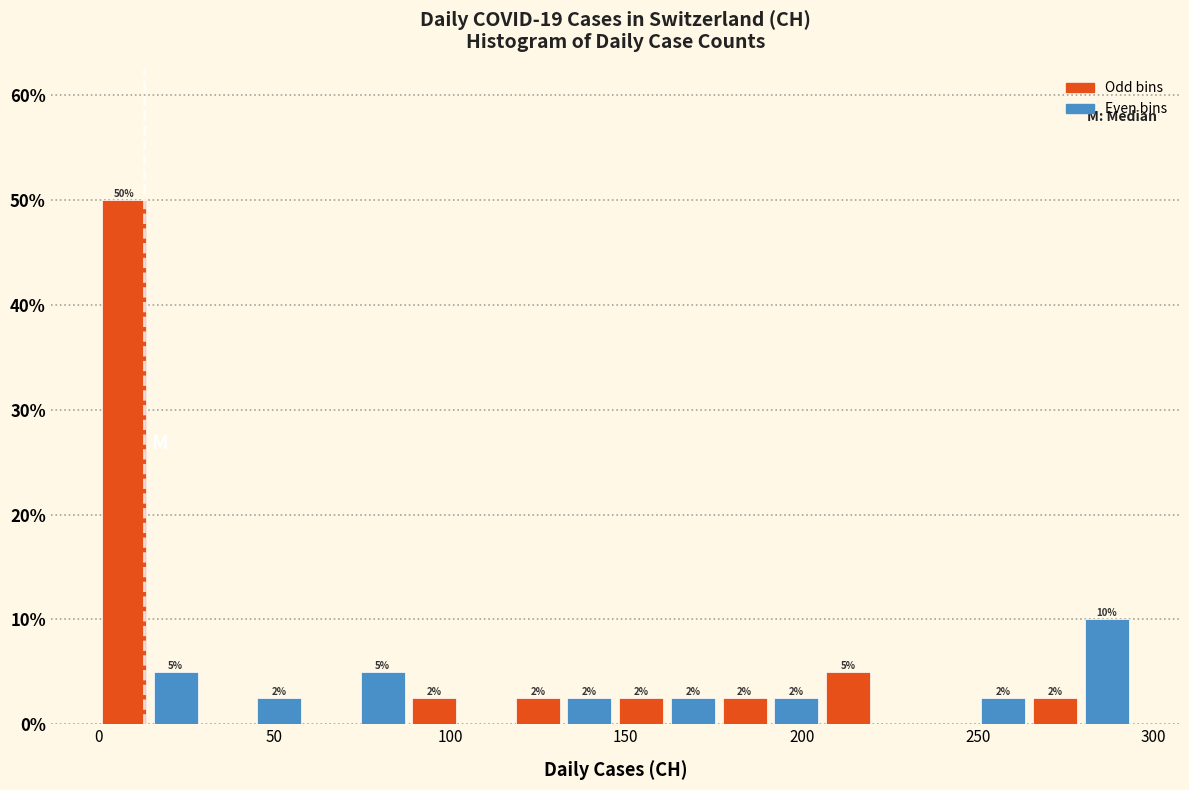

Read against the x-axis, roughly where is the centre of the tallest bar?

5